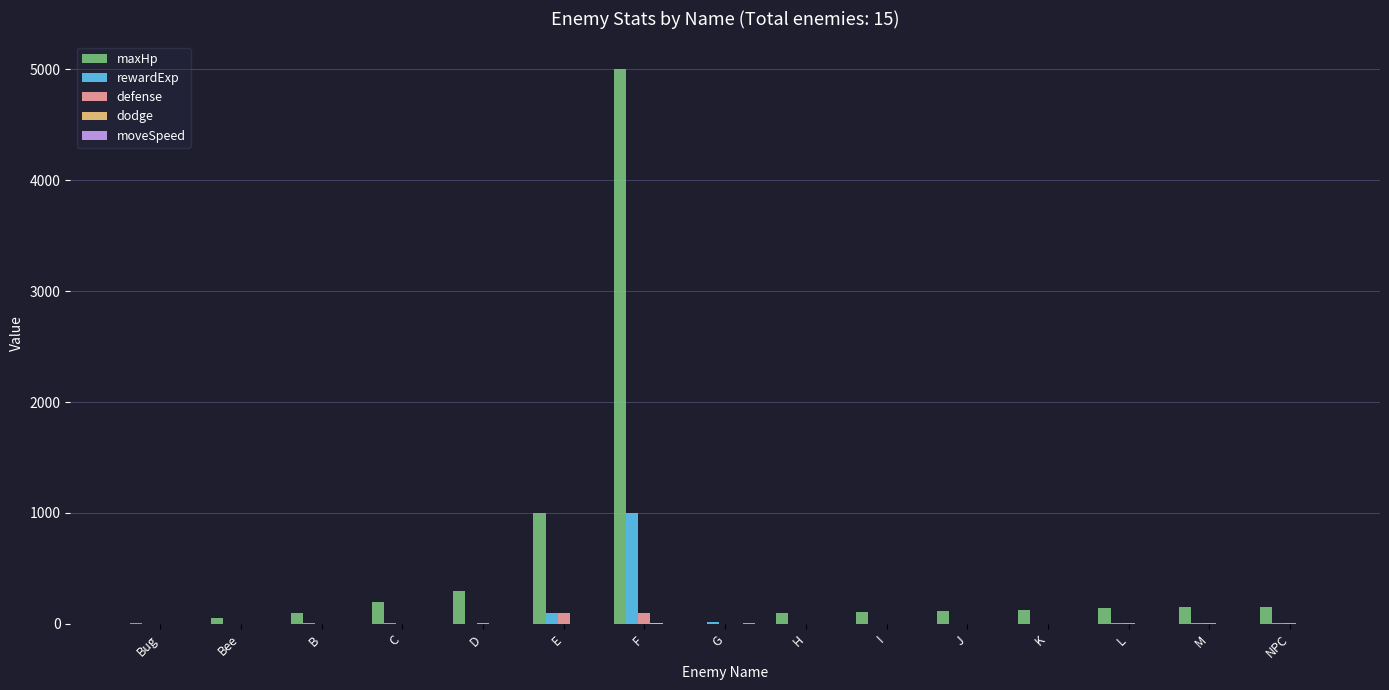

Which series has the largest total across all categories?

maxHp